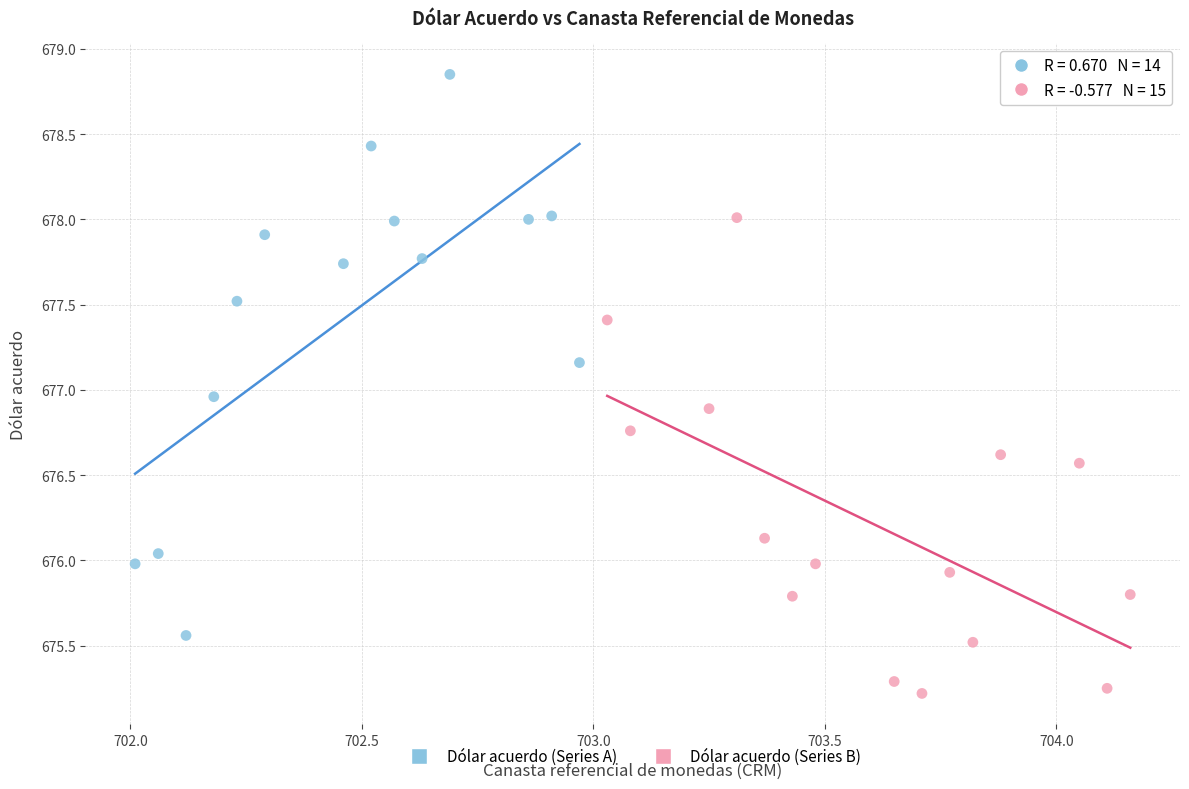

Which series reaches the maximum Y coordinate?

Dólar acuerdo (Series A)